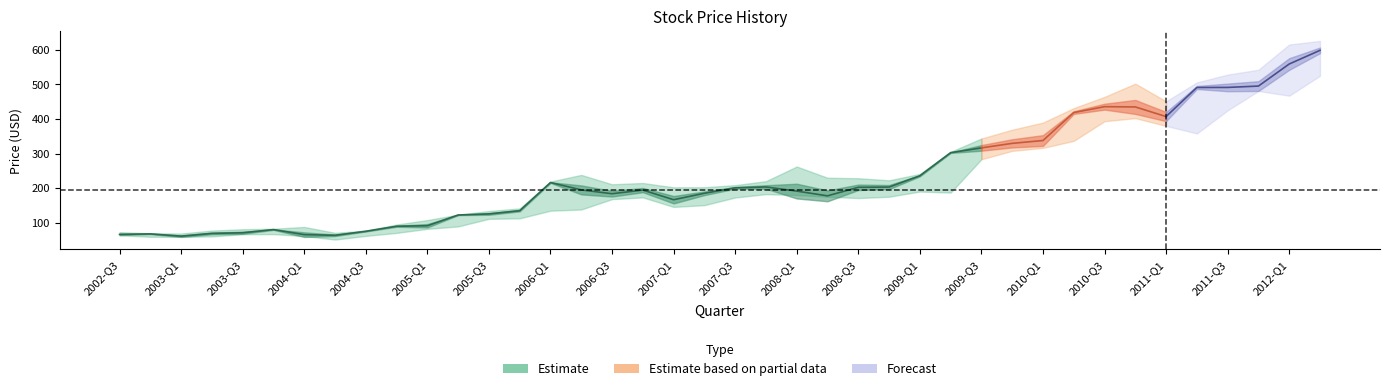

What is the average value of the Low series?

200.8